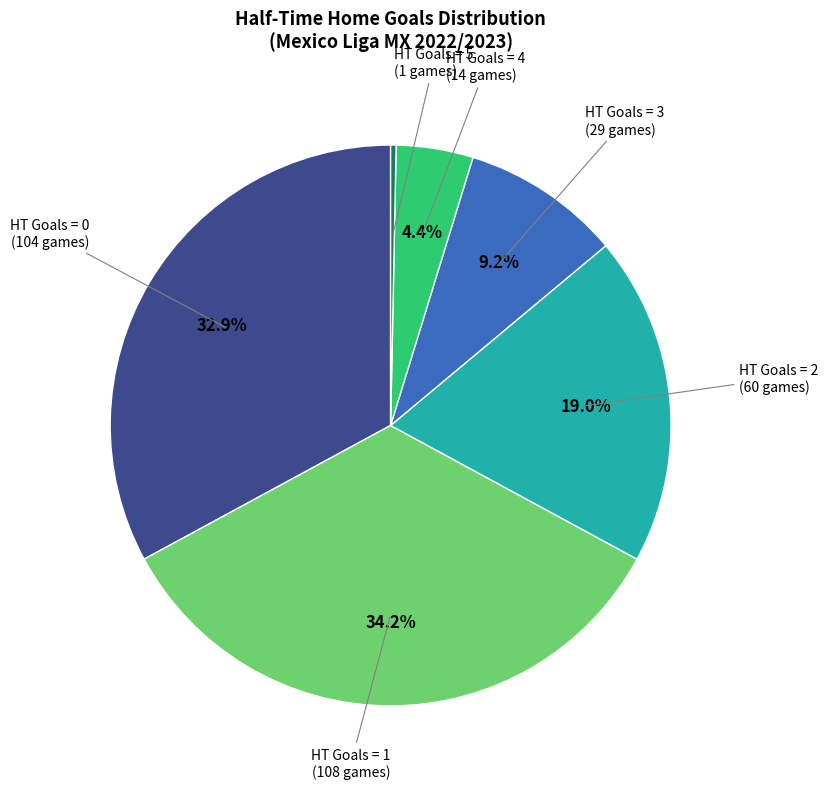

Does any single category account for the majority?

No